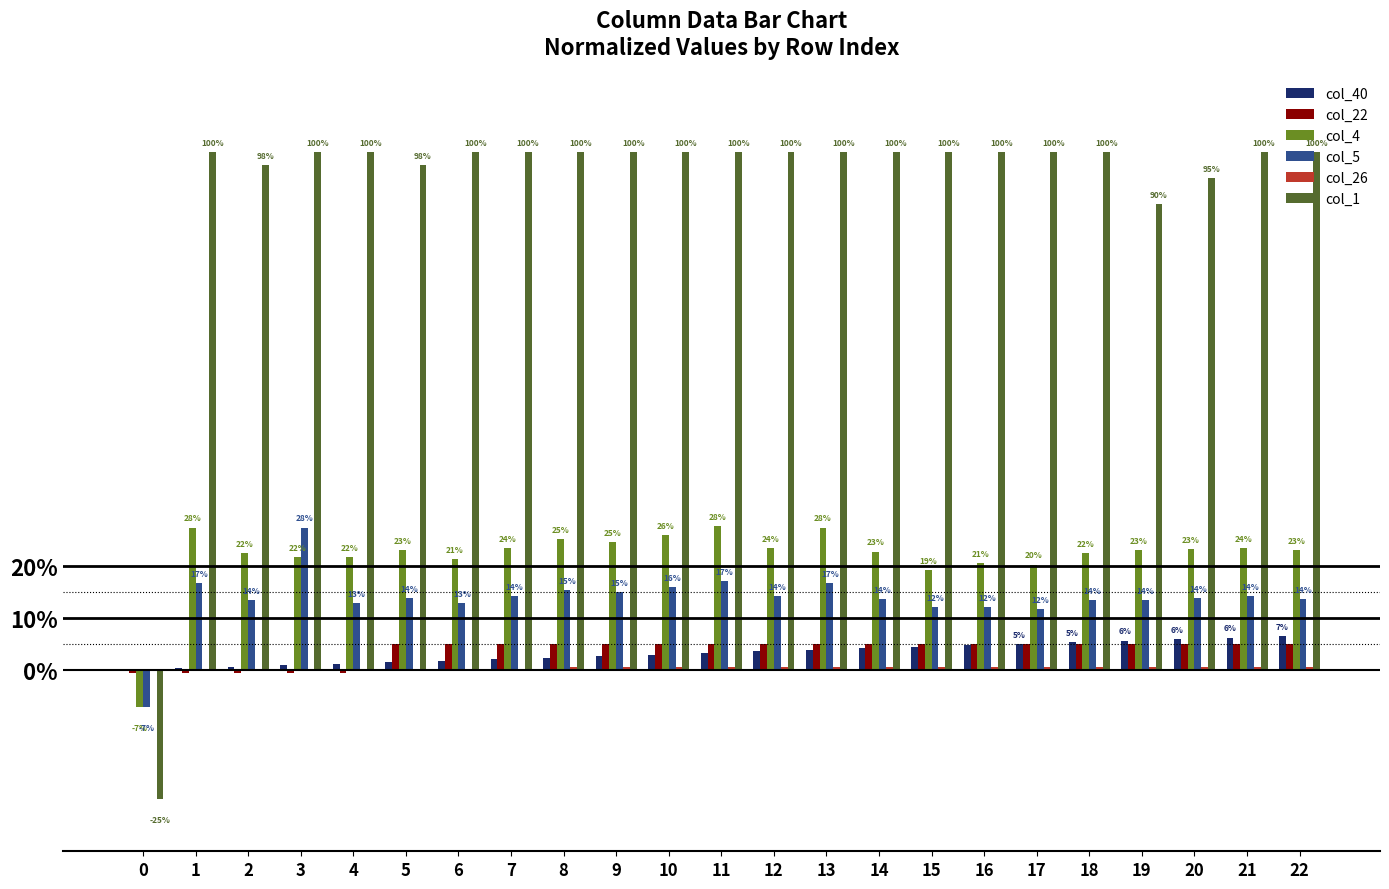

Are the bars horizontal?

No